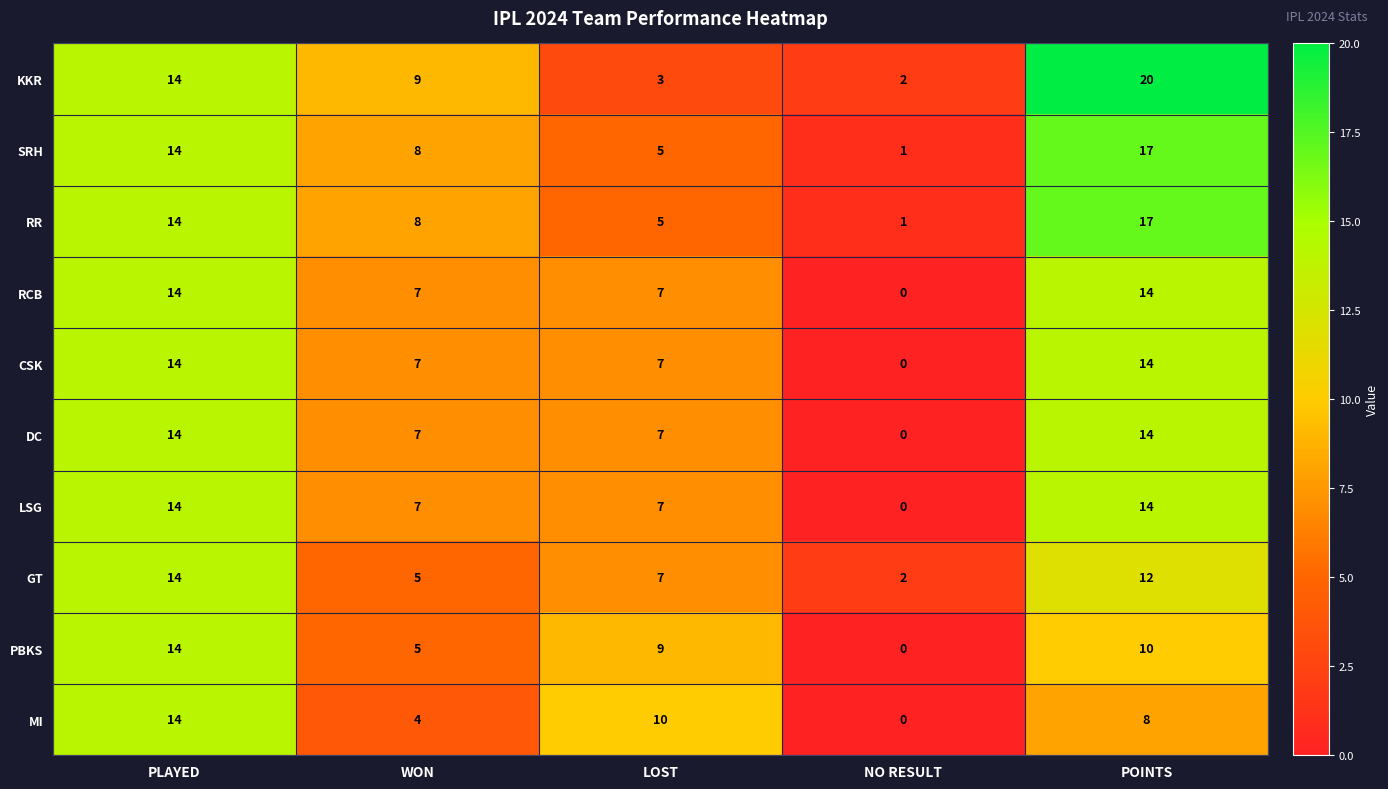

Which series has the largest total across all categories?

KKR